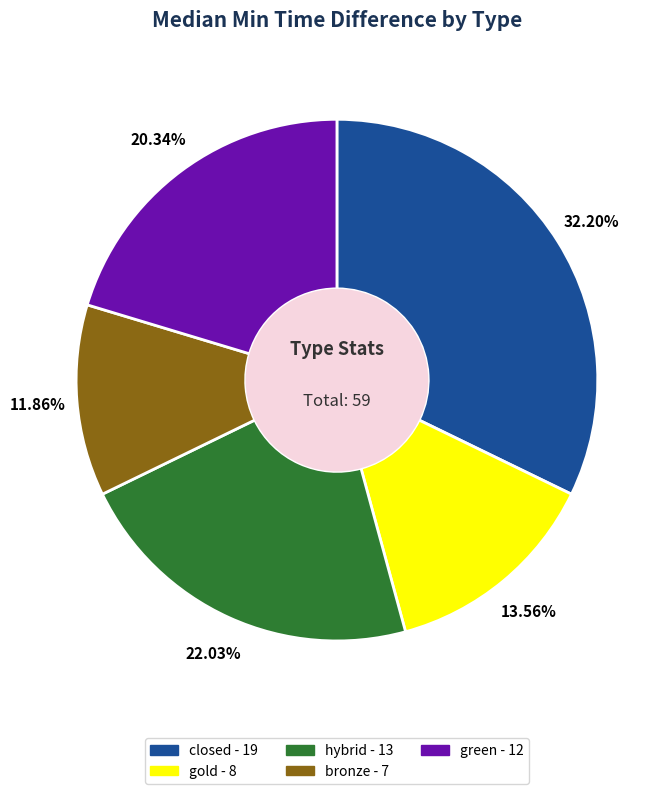

To the nearest percent, what percentage of the pie is gold?

14%